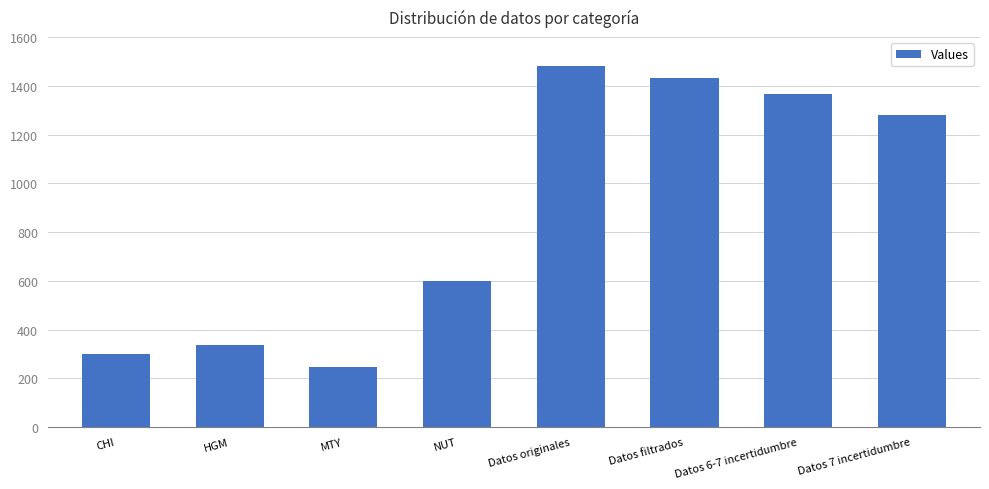

What is the difference between the second highest and minimum values?

1185